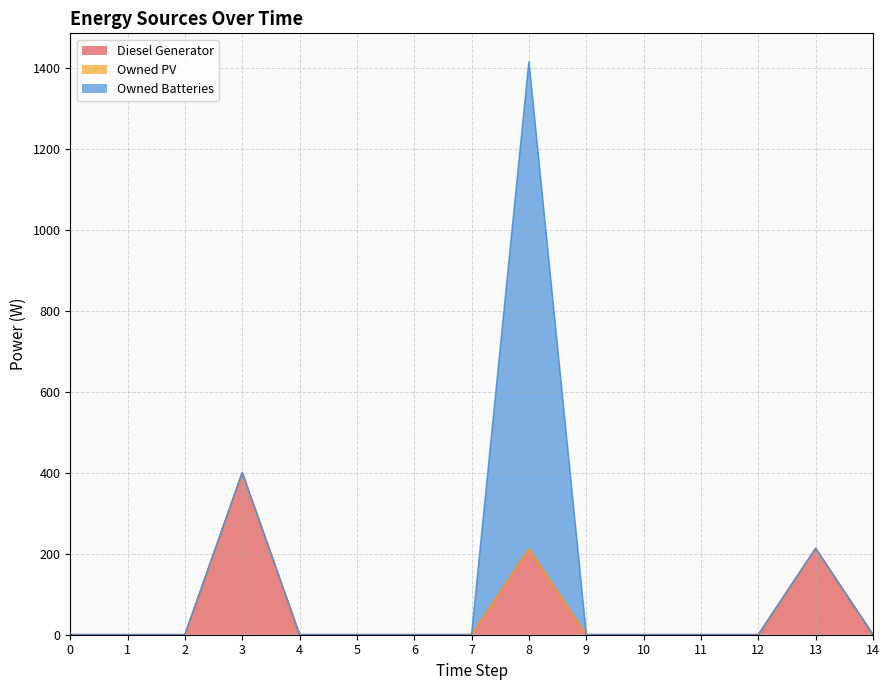

True or false: Owned Batteries and Owned PV cross at least once.

False